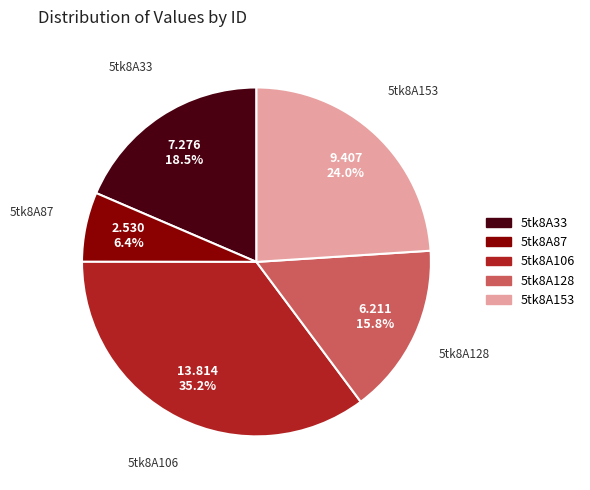

The 5tk8A153 slice represents 30% of the pie. True or false?

False